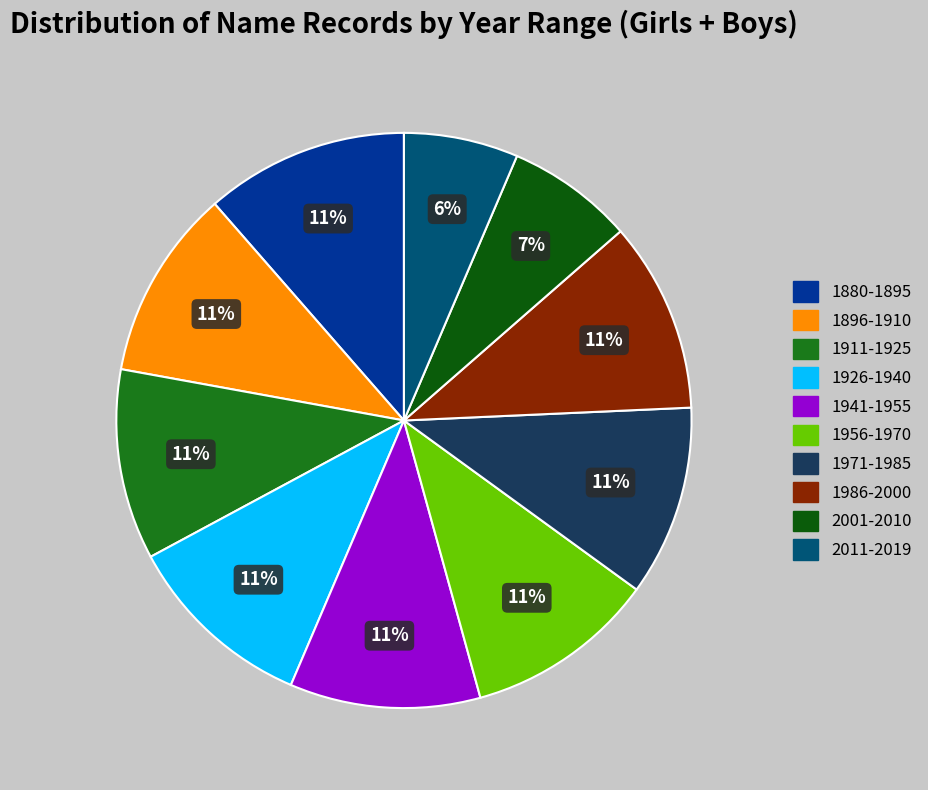

To the nearest percent, what portion does 1971-1985 represent?

11%